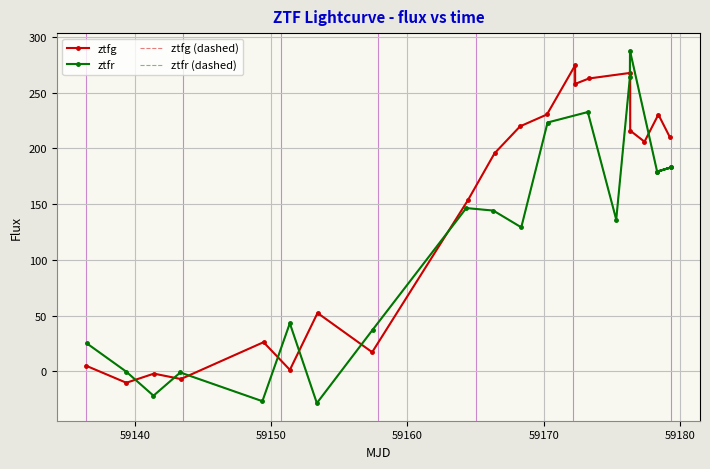

At which category does ztfr (dashed) reach its first local valley?

59150